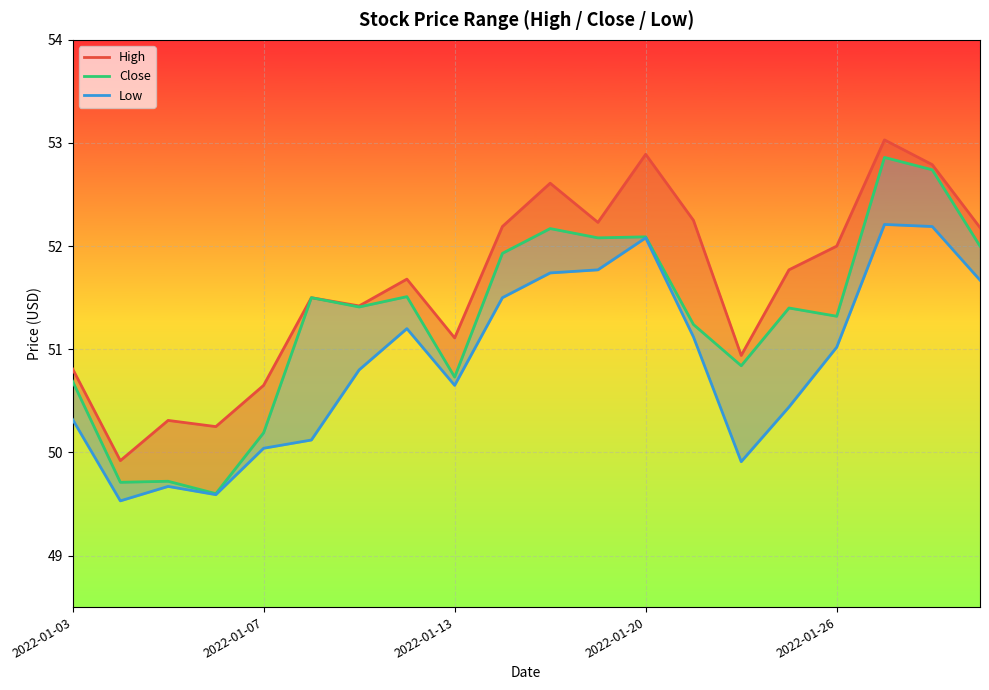

At which label does Close reach its peak?

17